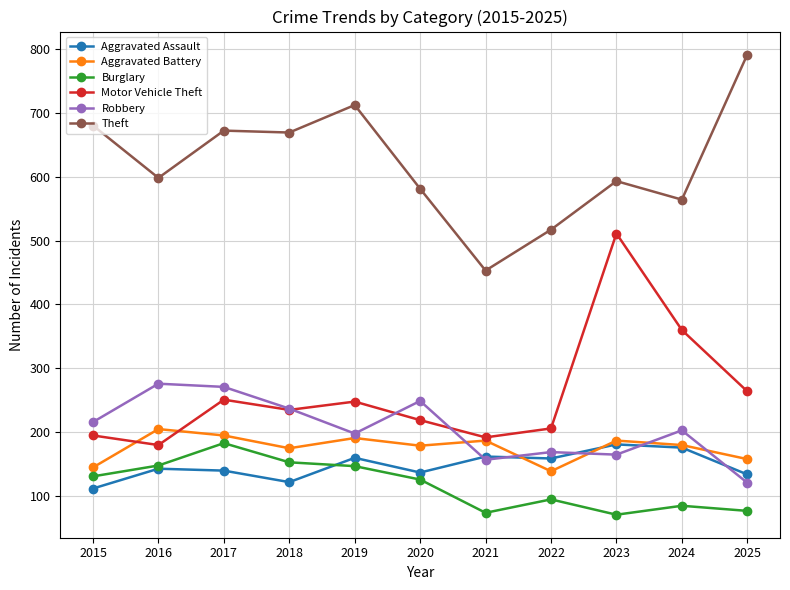

Which series has the widest spread of values?

Theft